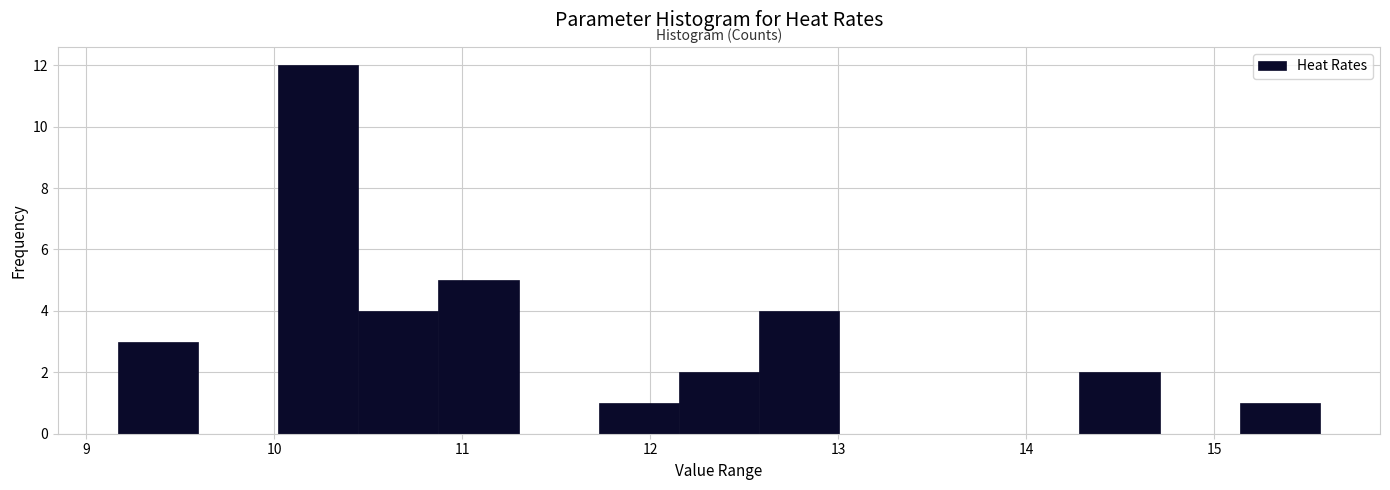

Reading left to right, list every bar in this chart as the range it spans on the x-axis followed by its height. Neither the bar edges nor the heights are printed on the chart, so give them approximately, as read against the axes.

9.2 to 9.6: 3
9.6 to 10.0: 0
10.0 to 10.4: 12
10.4 to 10.9: 4
10.9 to 11.3: 5
11.3 to 11.7: 0
11.7 to 12.2: 1
12.2 to 12.6: 2
12.6 to 13.0: 4
13.0 to 13.4: 0
13.4 to 13.9: 0
13.9 to 14.3: 0
14.3 to 14.7: 2
14.7 to 15.1: 0
15.1 to 15.6: 1